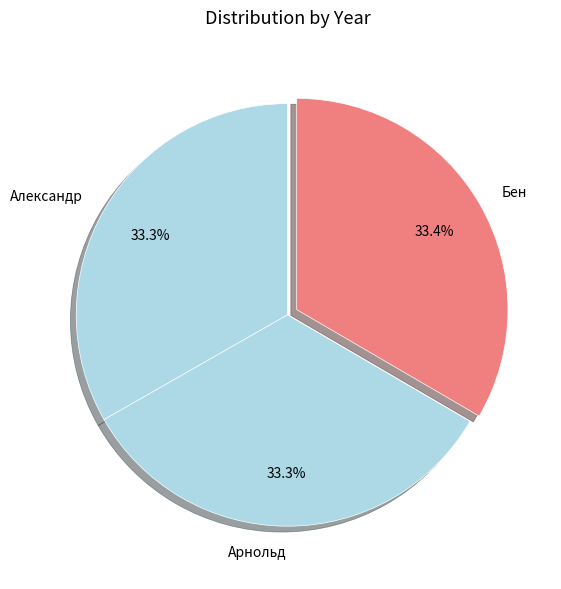

Is it true that Александр is 33% of the pie?

True